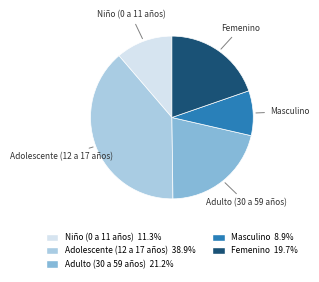

How many segments does this pie chart have?

5